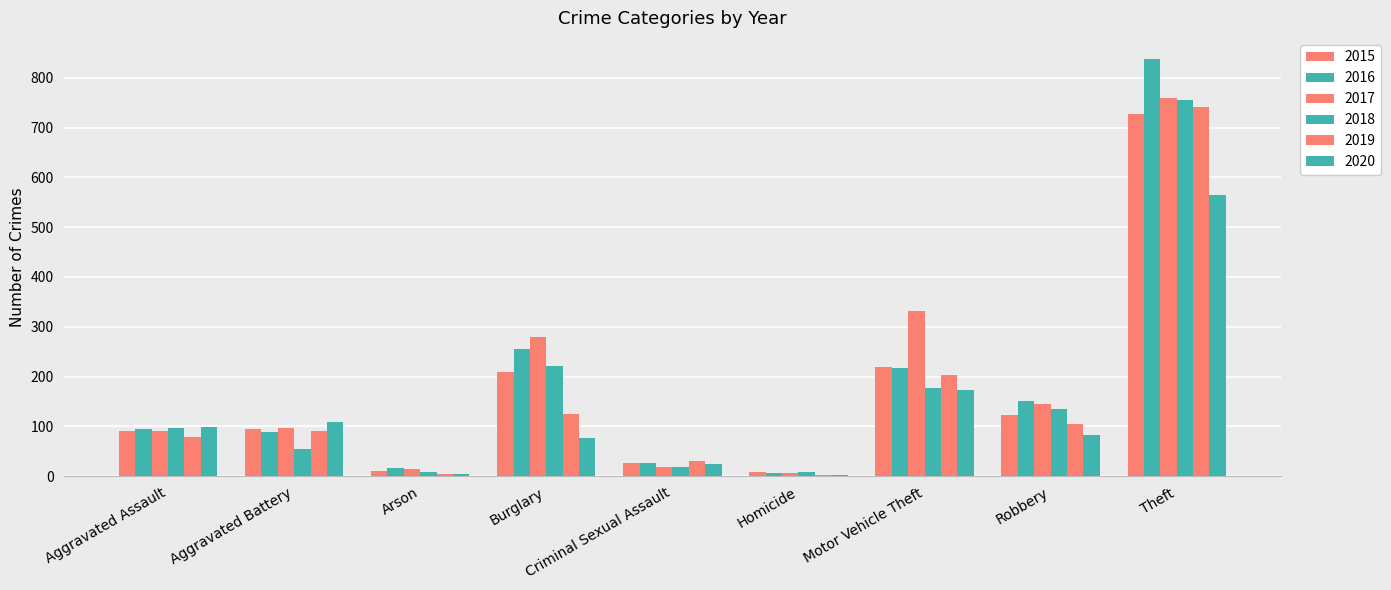

How many categories are shown in the chart?

9